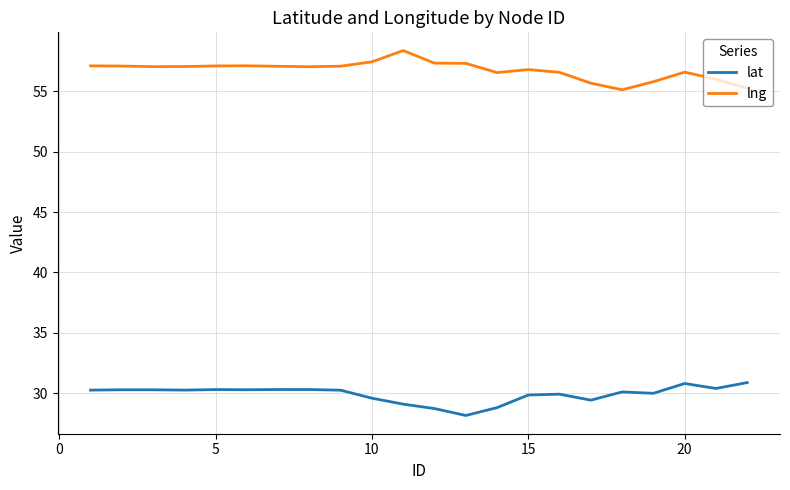

What is the lowest value of the lng series?

55.1